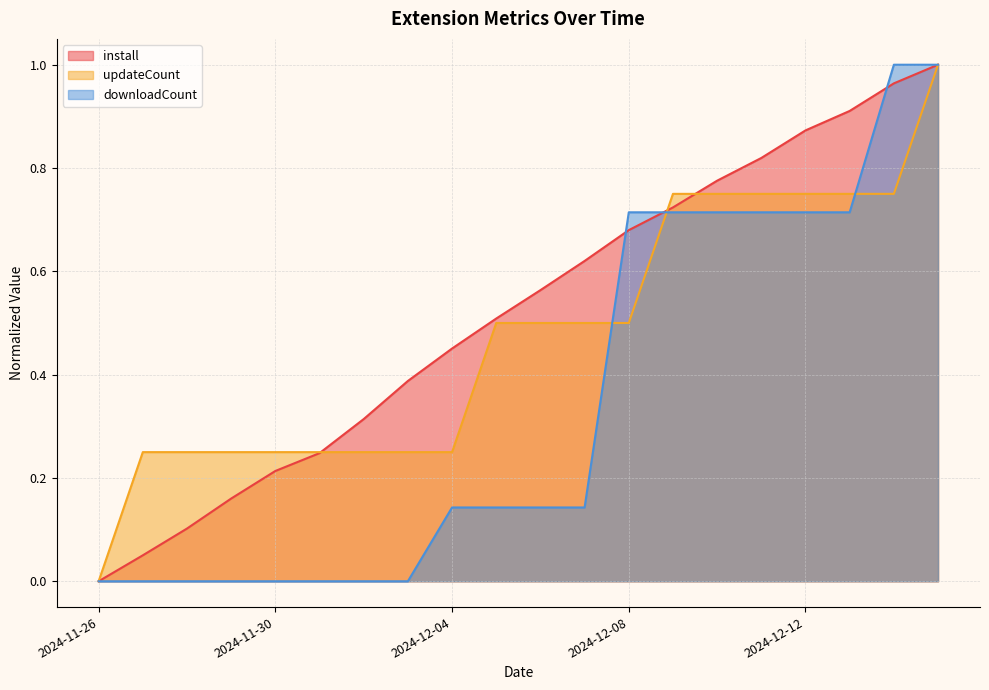

Which has a higher value, 2024-12-03 or 2024-12-11?

2024-12-11